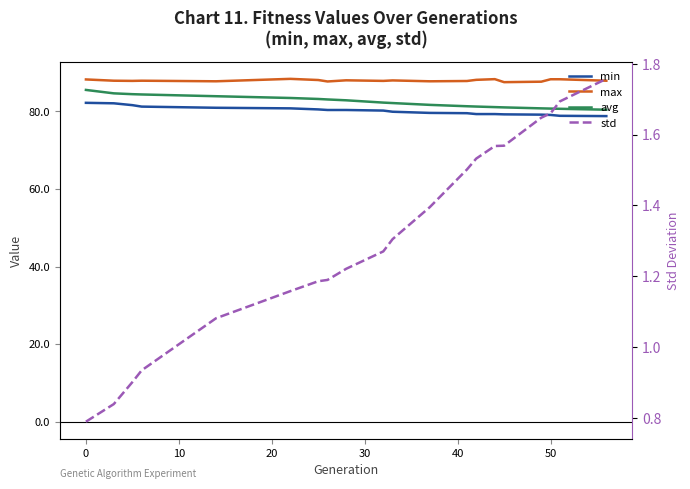

How many series are shown in this chart?

4